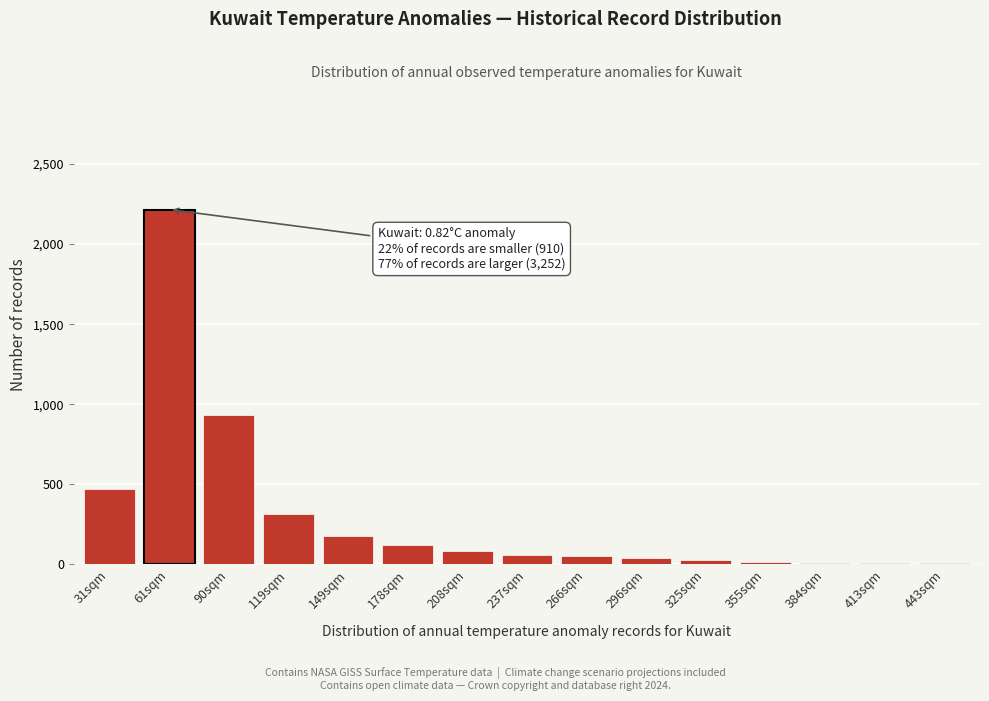

Is it true that the value at 237sqm is 61?

True